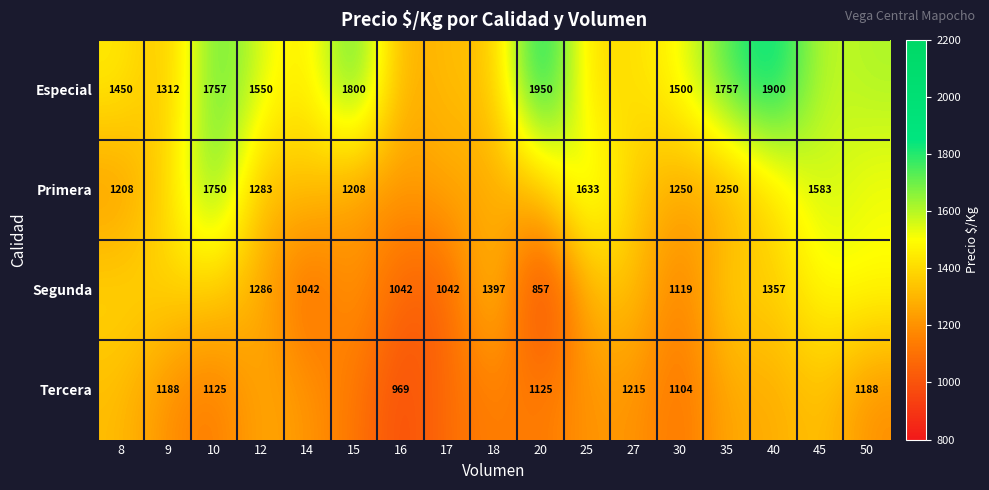

Rank the series by their maximum value, from highest to lowest.

Especial, Primera, Segunda, Tercera